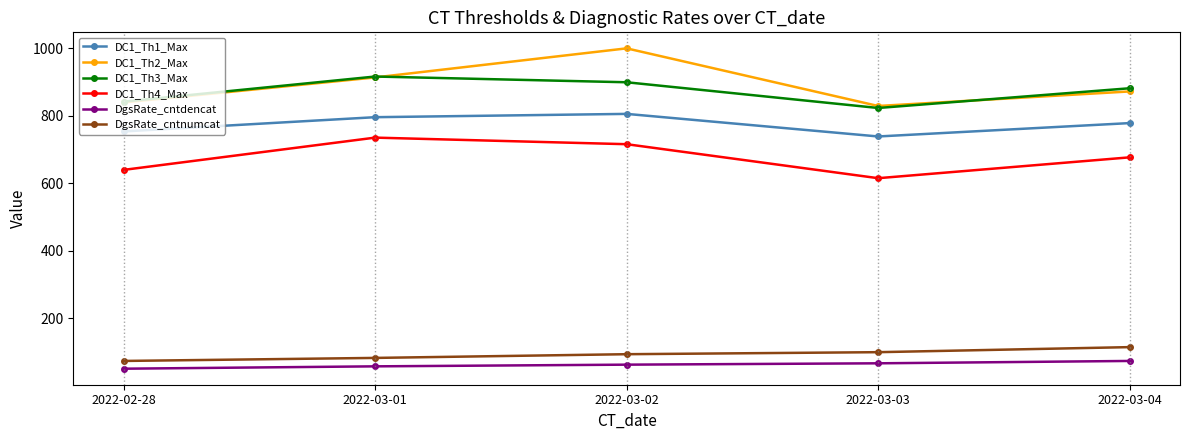

The DC1_Th1_Max series shows 1120.6 at 2022-03-03. True or false?

False